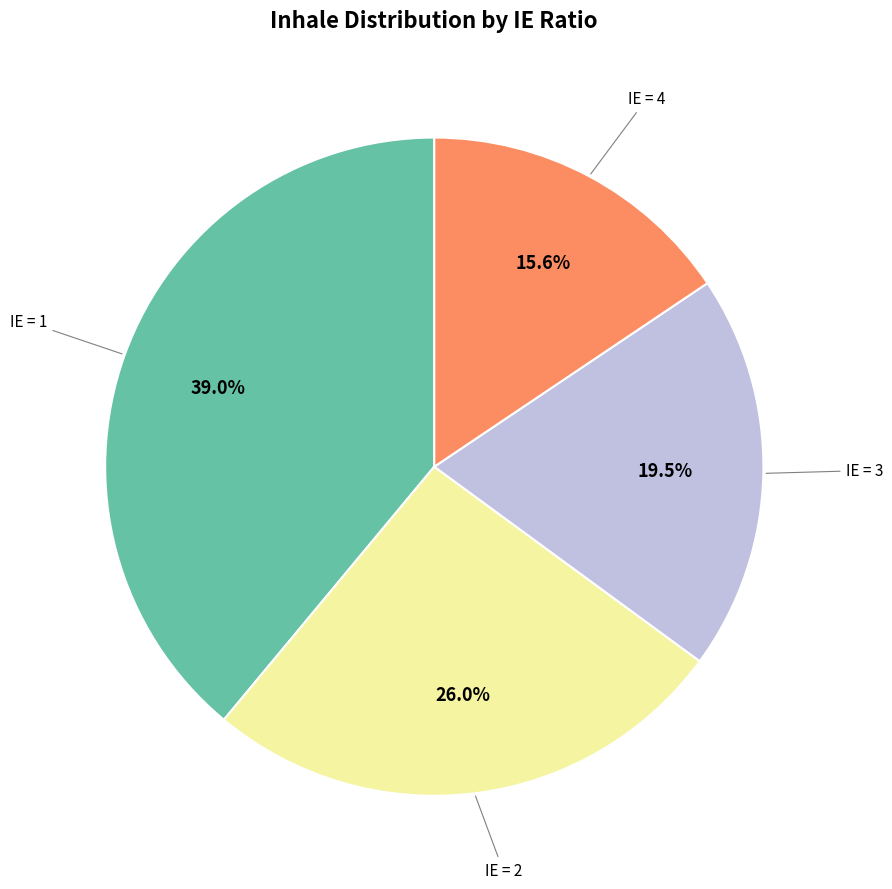

Is there a majority slice in this chart?

No